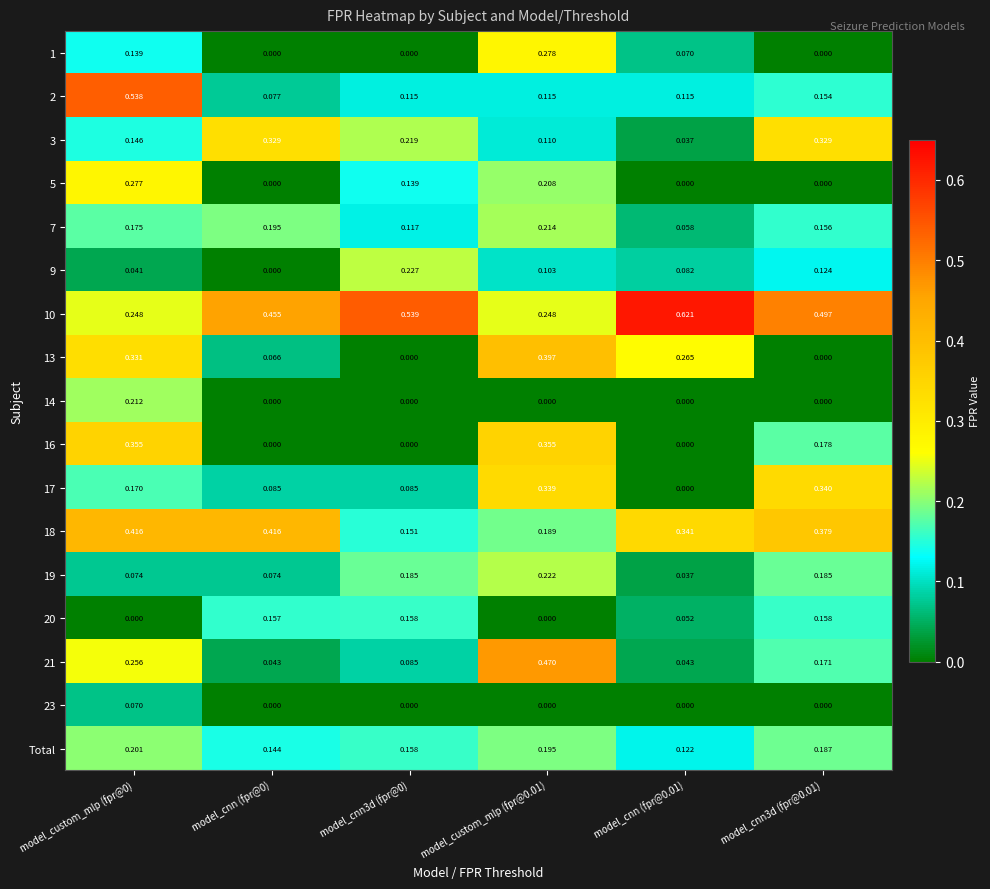

At how many categories does at least one series exceed 0?

6